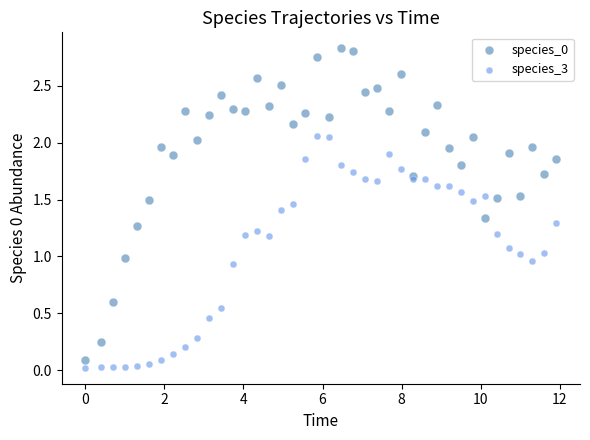

What is the X range (max minus min) for the scatter plot?

11.9